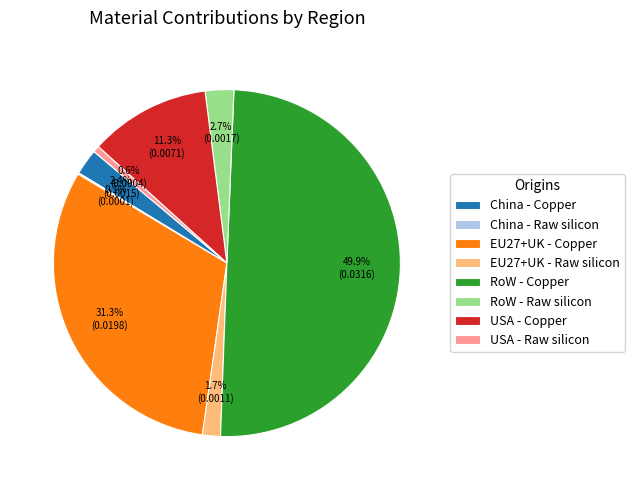

To the nearest percent, what is the difference between the largest and smallest slice percentages?

50%